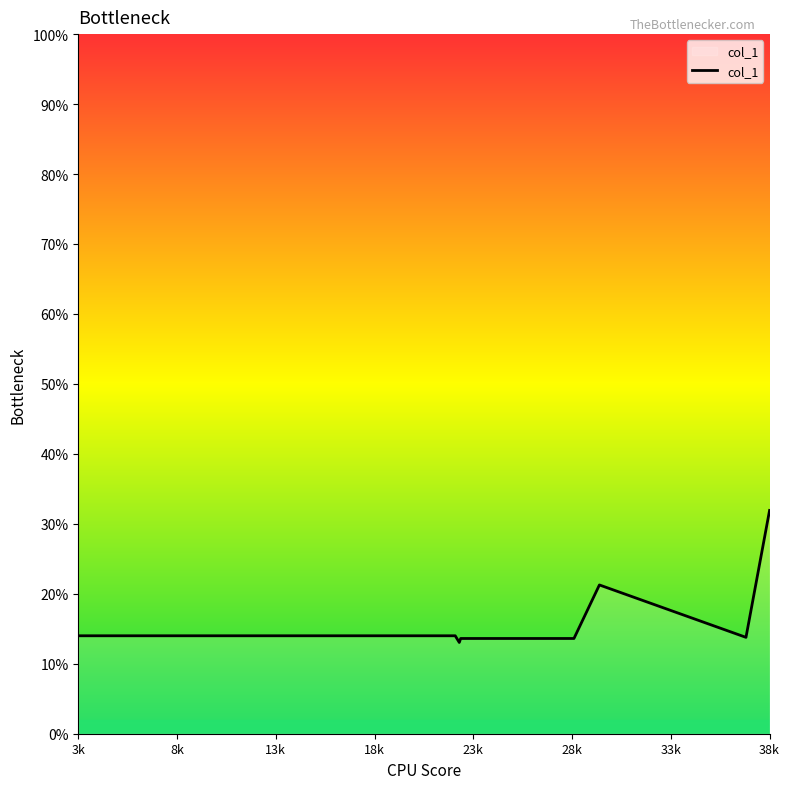

What is the smallest value displayed?

13.0